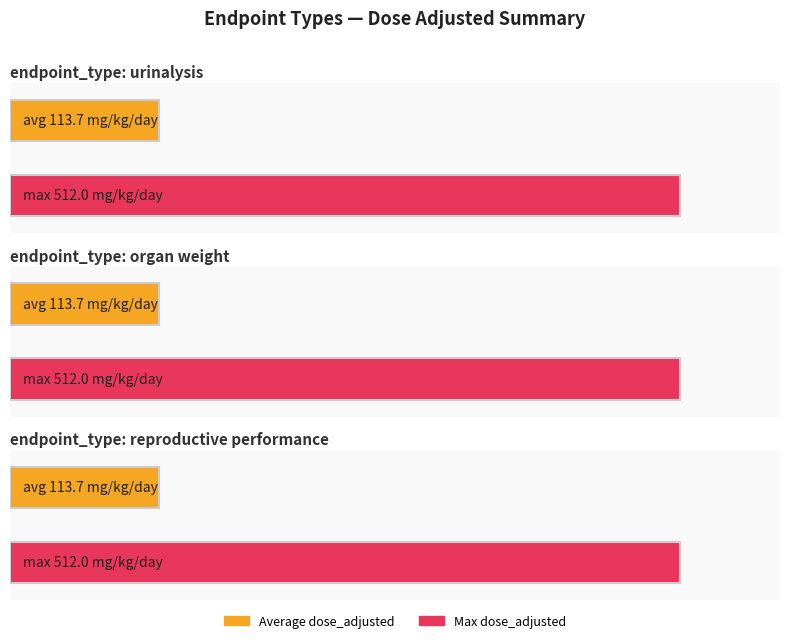

Where does the dose_adjusted series first go above 32?

urinalysis